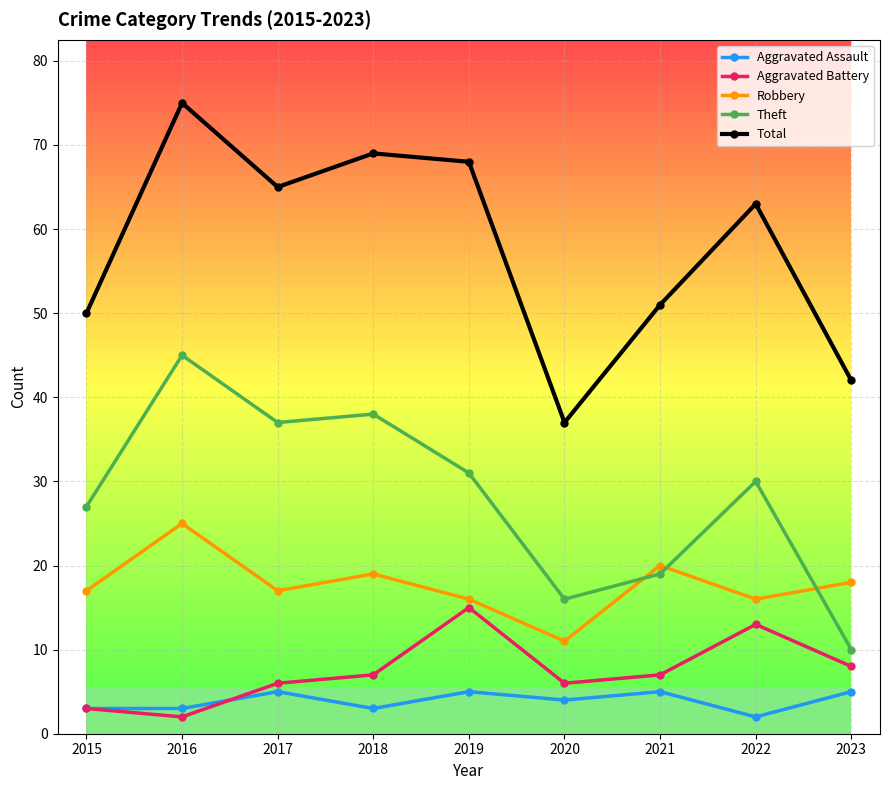

How many data points does each series have?

9